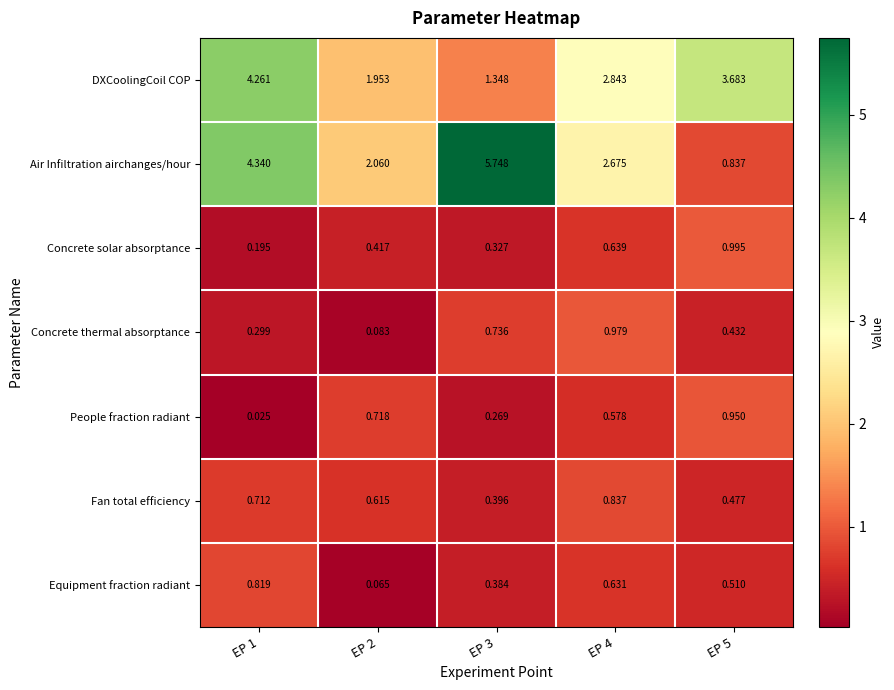

Which series has the largest total across all categories?

Air Infiltration airchanges/hour